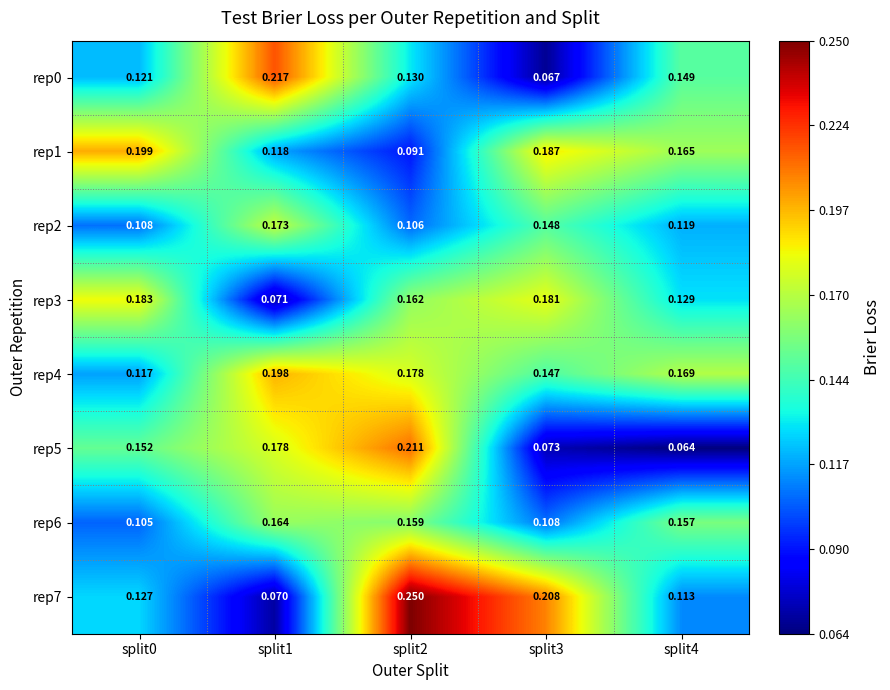

Is the value of rep0 at split3 greater than the value of rep3 at split0?

No